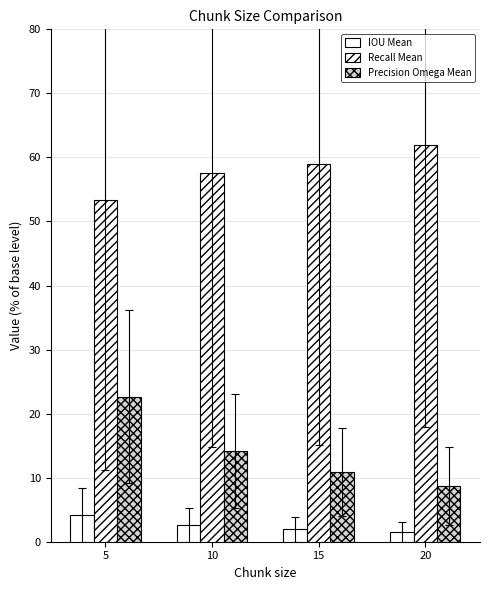

Count the number of data series in this chart.

3